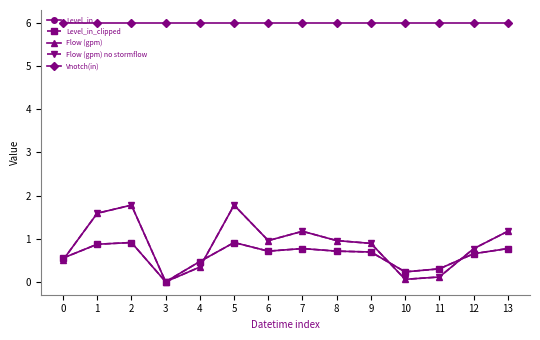

Which series ends up on top after the final intersection of Flow (gpm) no stormflow and Level_in?

Flow (gpm) no stormflow